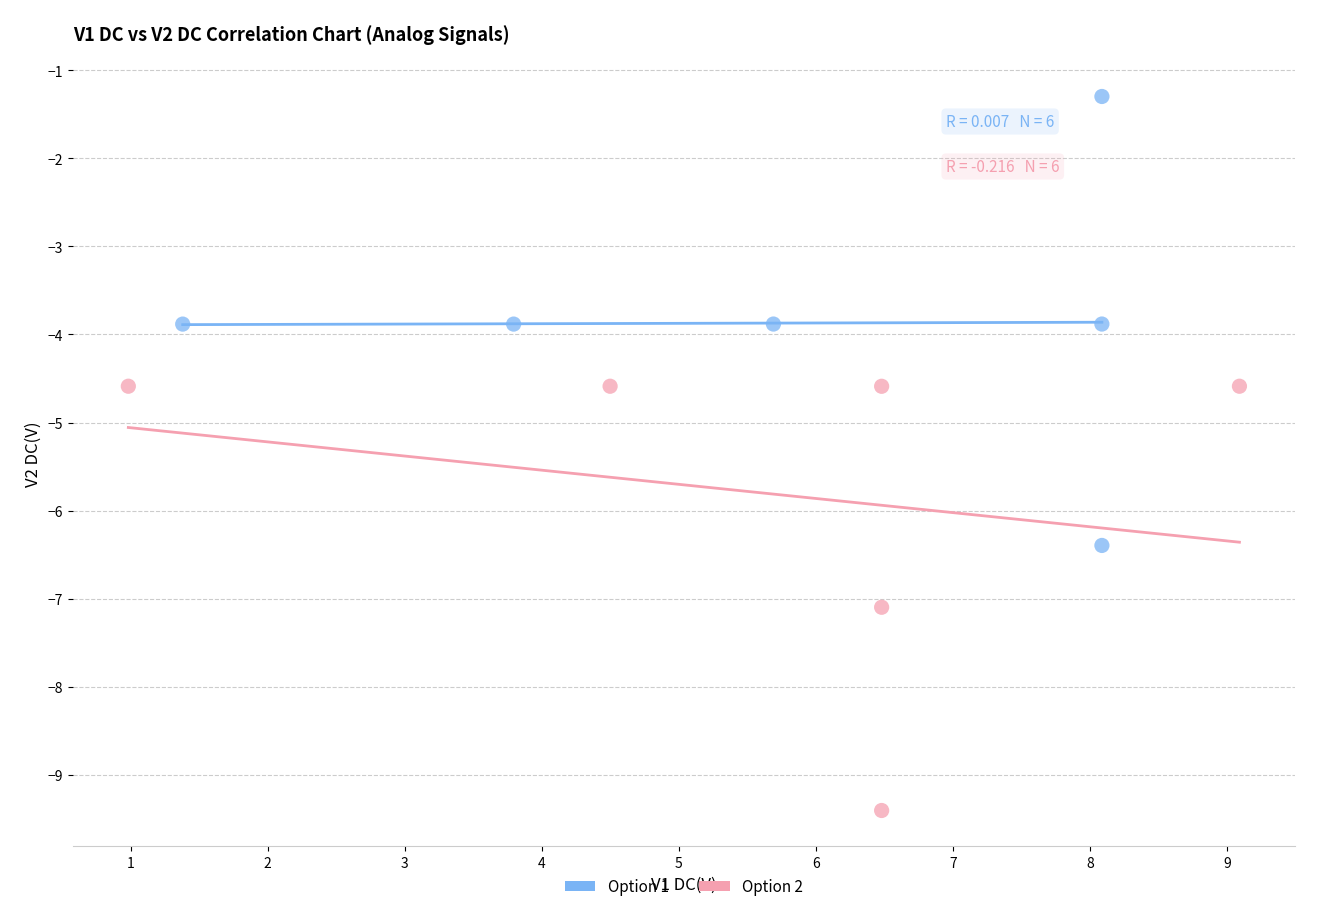

Which series reaches the minimum Y coordinate?

Option 2